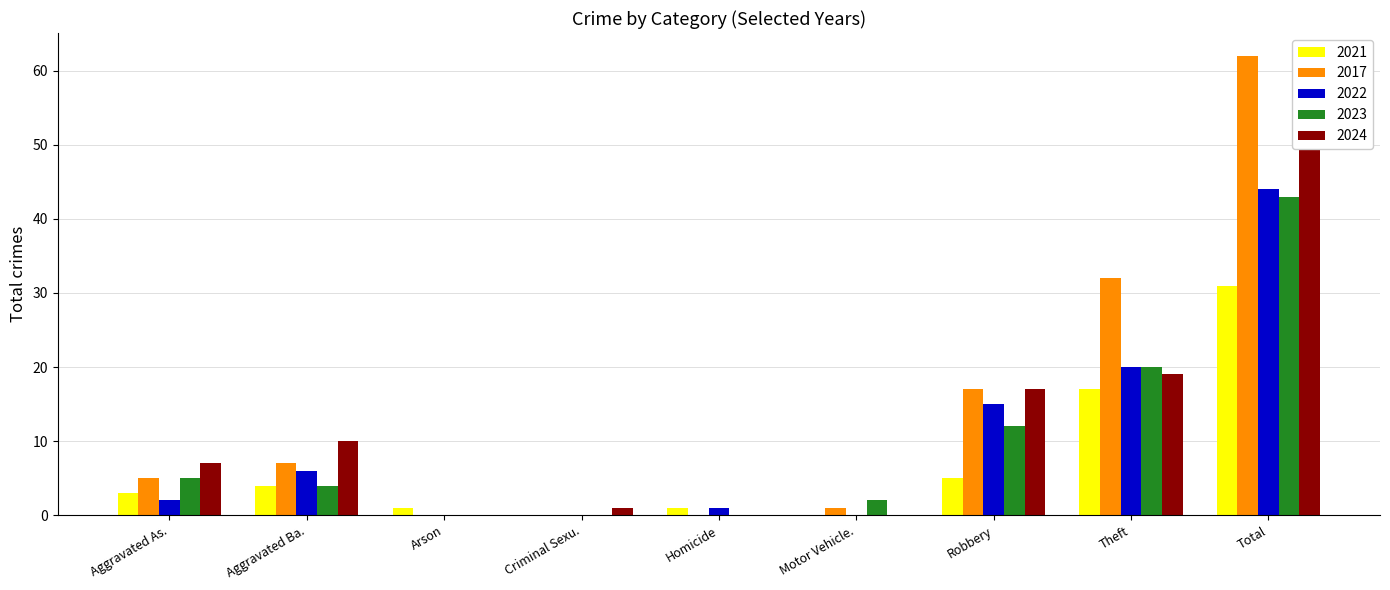

Which series has the widest spread of values?

2017